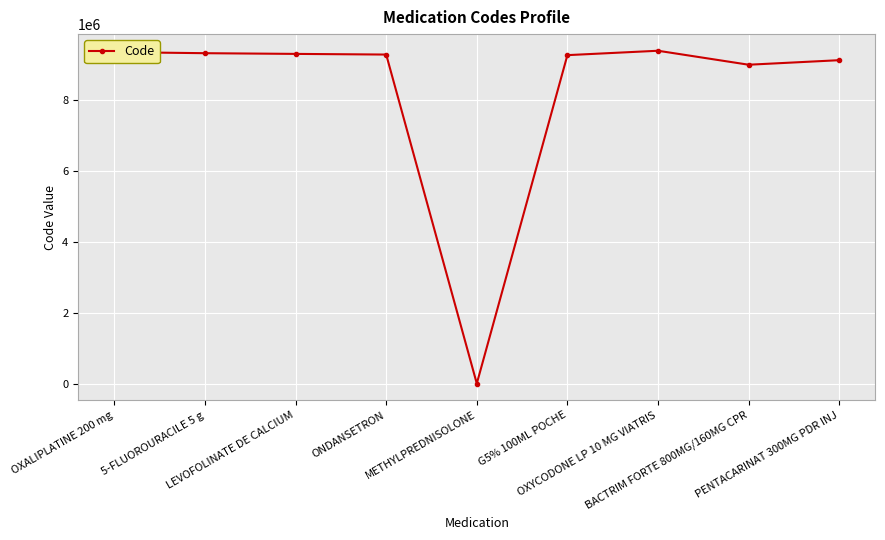

How many data points are less than 9296278?

4